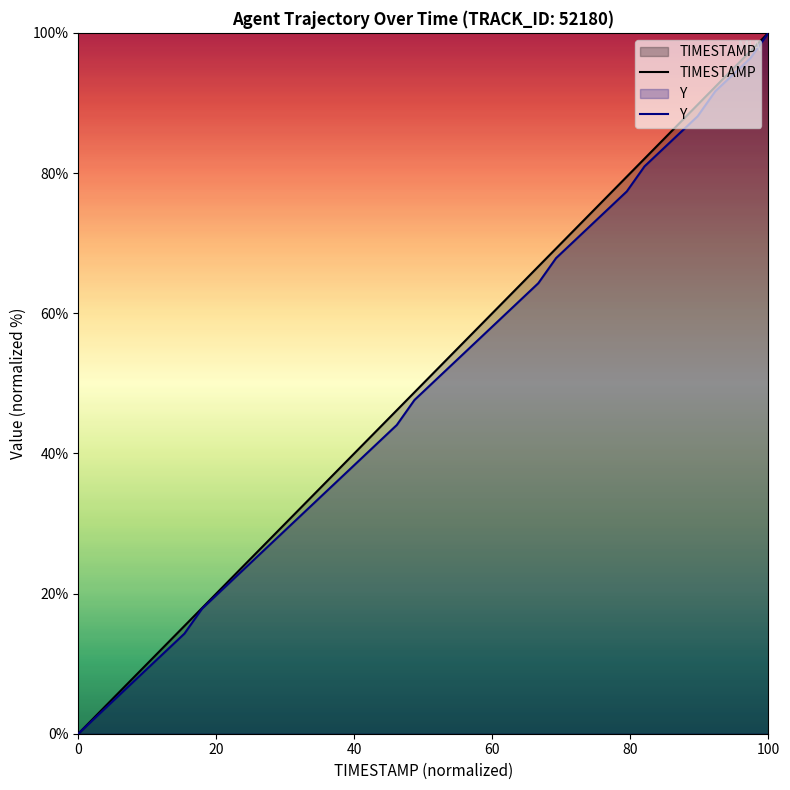

Reading right to left, transcribe all the data shown in this chart.

TIMESTAMP: 100.0	97.4	94.9	92.3	89.7	87.2	84.6	82.1	79.5	76.9	74.4	71.8	69.2	66.7	64.1	61.5	59.0	56.4	53.8	51.3	48.7	46.2	43.6	41.0	38.5	35.9	33.3	30.8	28.2	25.6	23.1	20.5	17.9	15.4	12.8	10.3	7.7	5.1	2.6	0.0
Y: 100.0	96.4	94.0	91.7	88.1	85.7	83.3	81.0	77.4	75.0	72.6	70.2	67.9	64.3	61.9	59.5	57.1	54.8	52.4	50.0	47.6	44.0	41.7	39.3	36.9	34.5	32.1	29.8	27.4	25.0	22.6	20.2	17.9	14.3	11.9	9.5	7.1	4.8	2.4	0.0